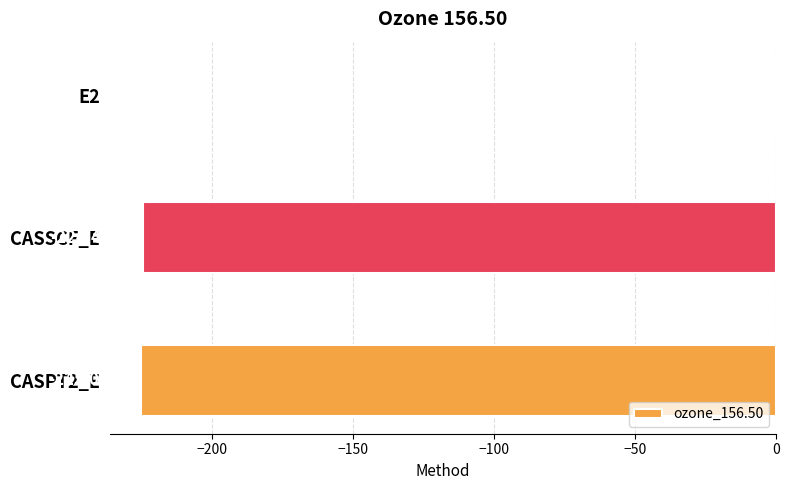

What is the sum of the values at CASPT2_E and E2?

-225.6